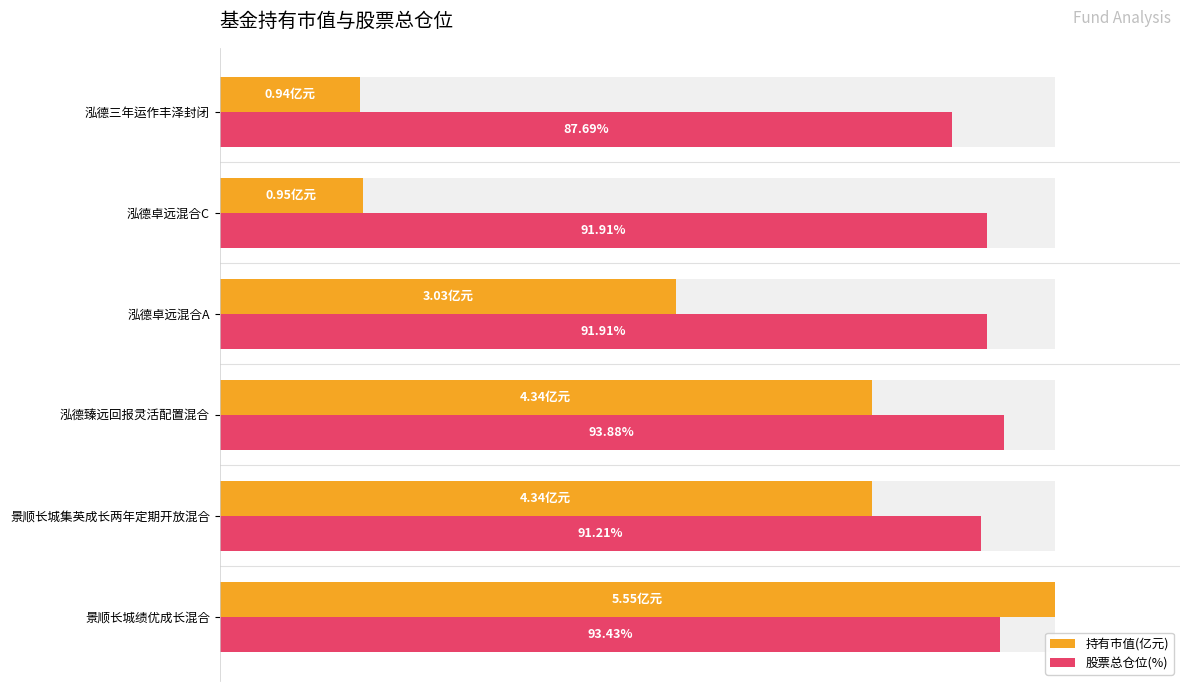

What is the sum of all 持有市值(亿元) values?

344.7